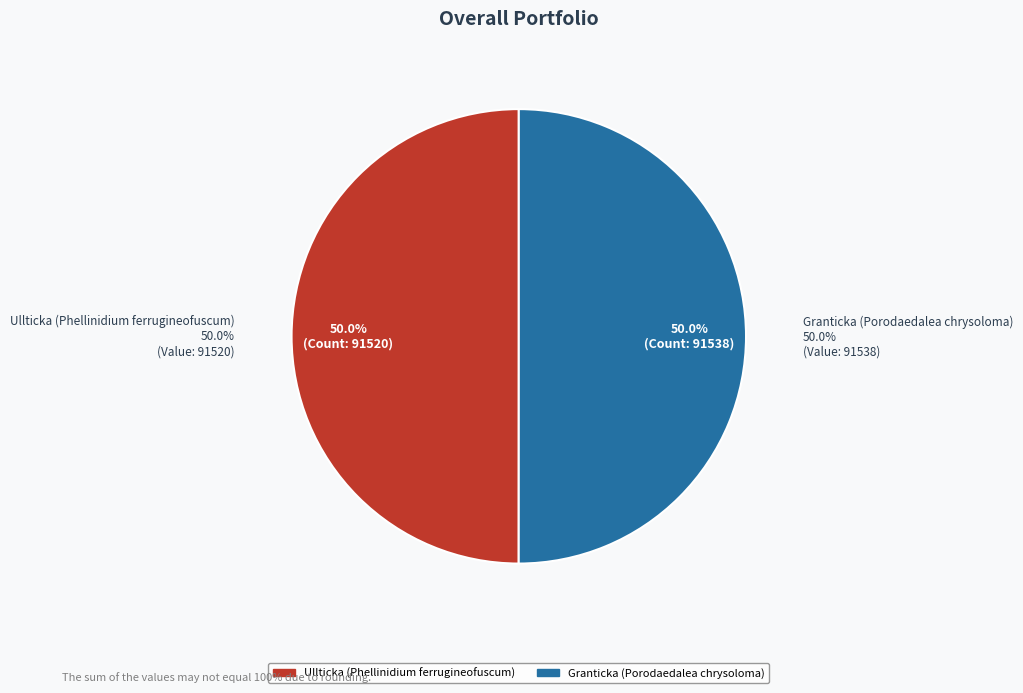

Which slice is the smallest?

Ullticka (Phellinidium ferrugineofuscum)